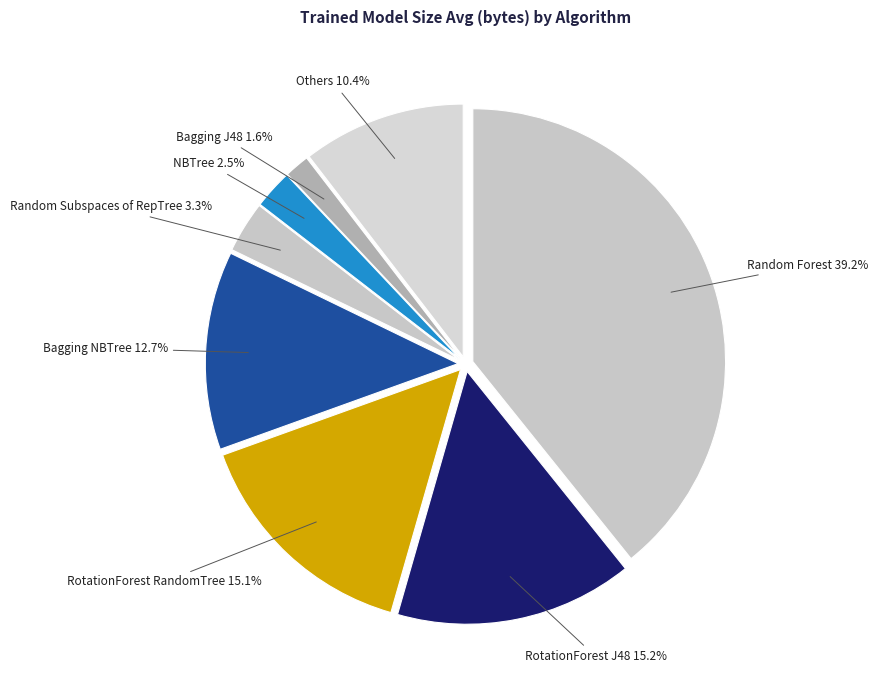

Approximately how many times larger is the value at Random Subspaces of RepTree compared to NBTree?

1.3